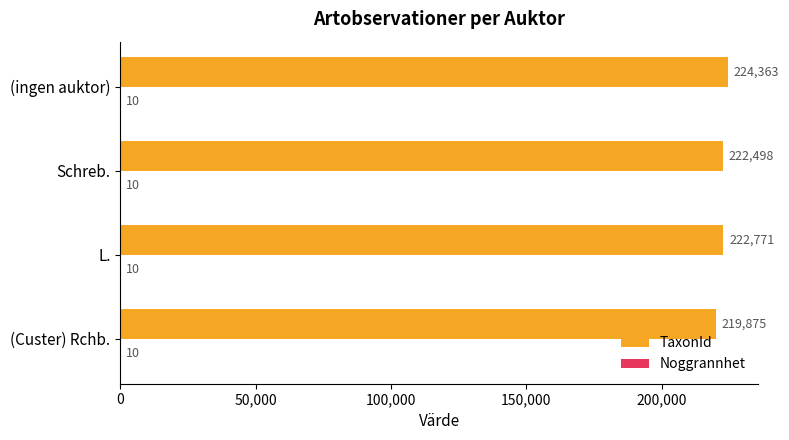

Is it true that TaxonId equals 219875 at (Custer) Rchb.?

True